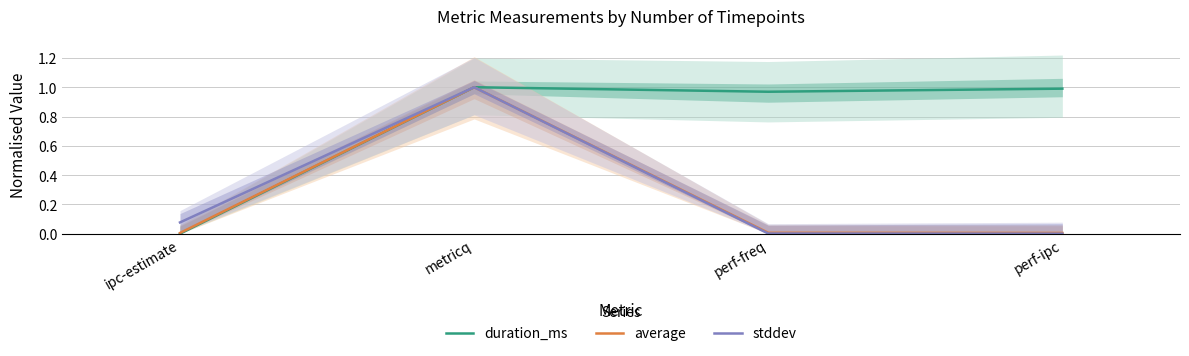

What is the average value of the average series?

0.3